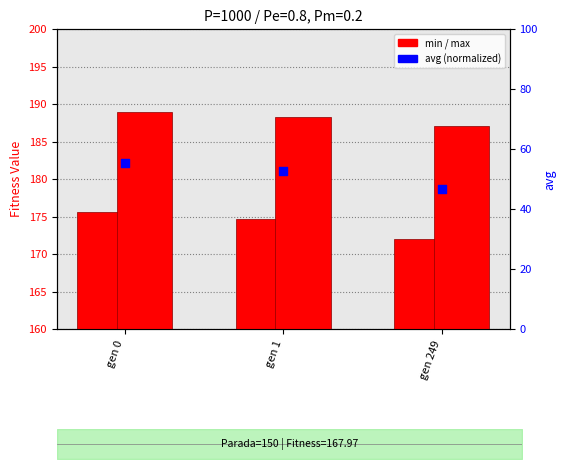

What is the total value across all series at gen 1?

415.7